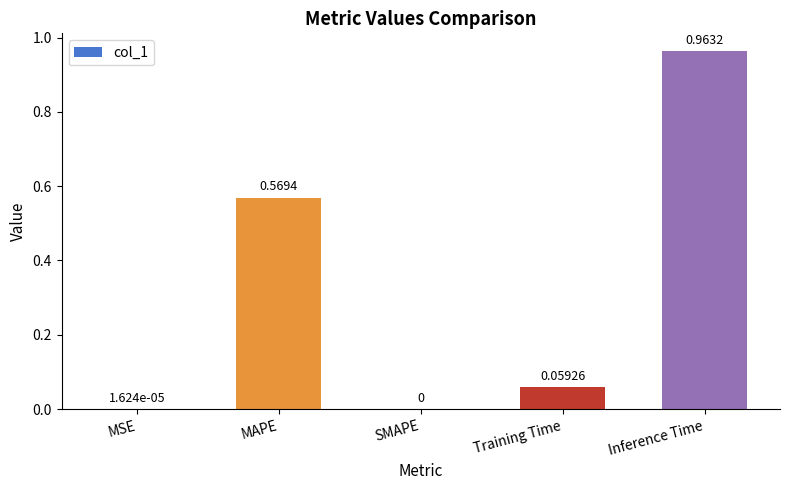

Between Inference Time and SMAPE, which is larger?

Inference Time